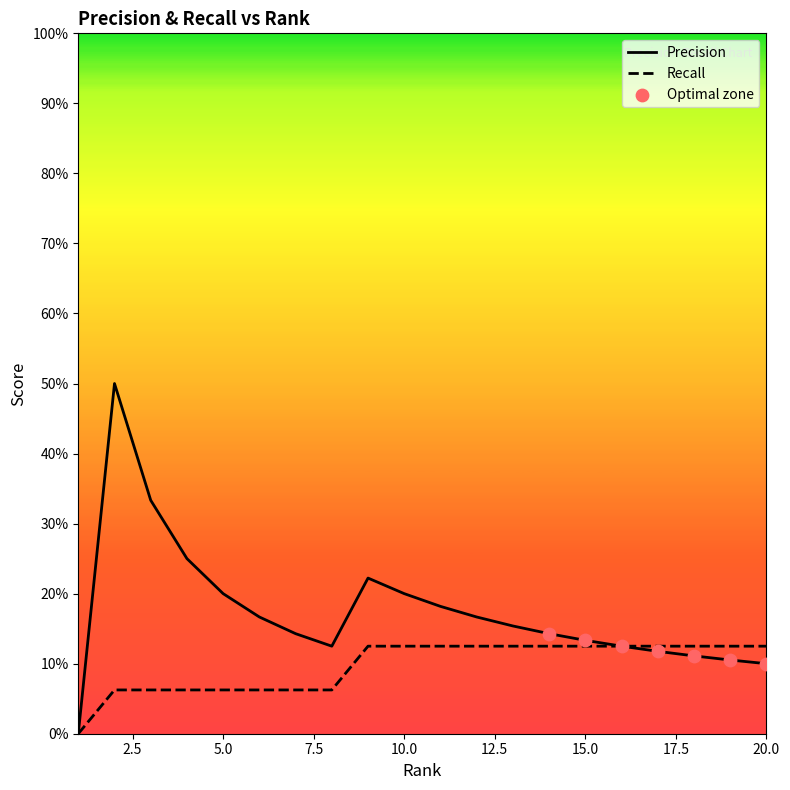

Which series has the largest total across all categories?

Precision